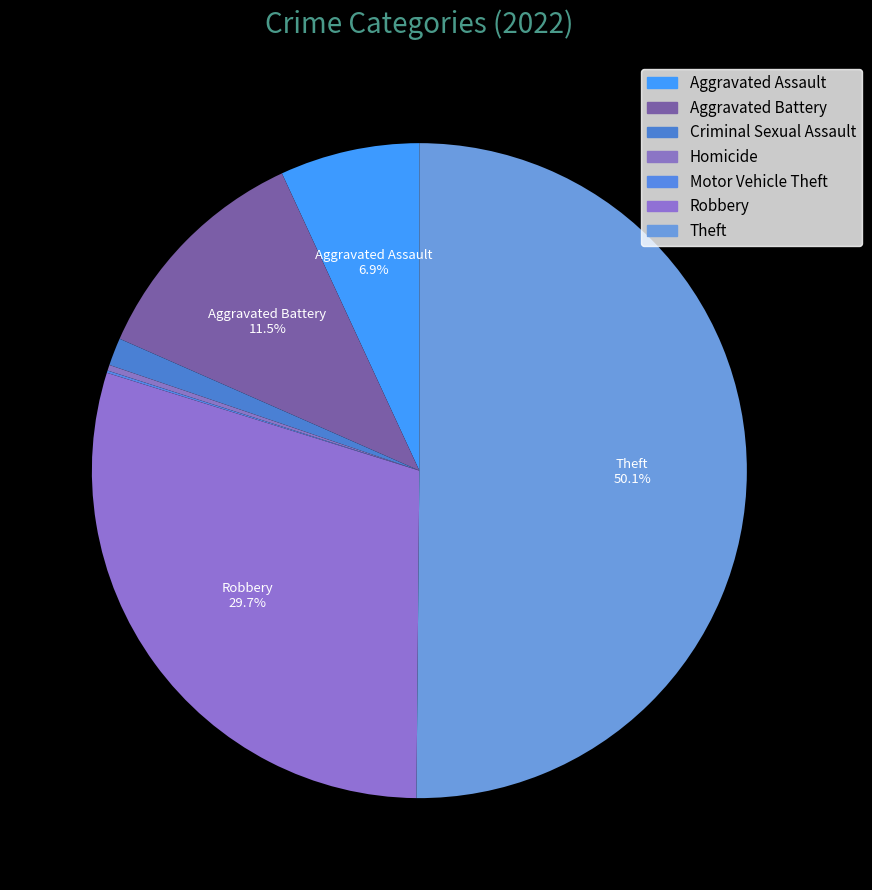

What percentage is NOT represented by Robbery?

70.3%